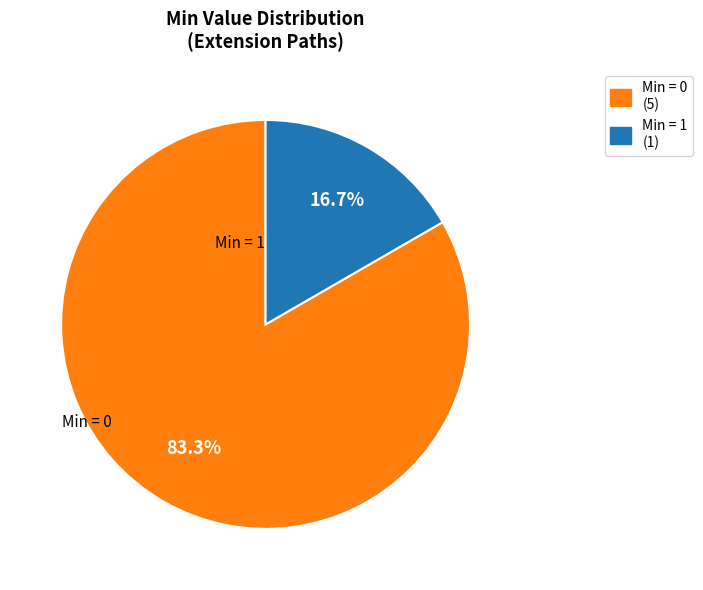

Does any single category account for the majority?

Yes